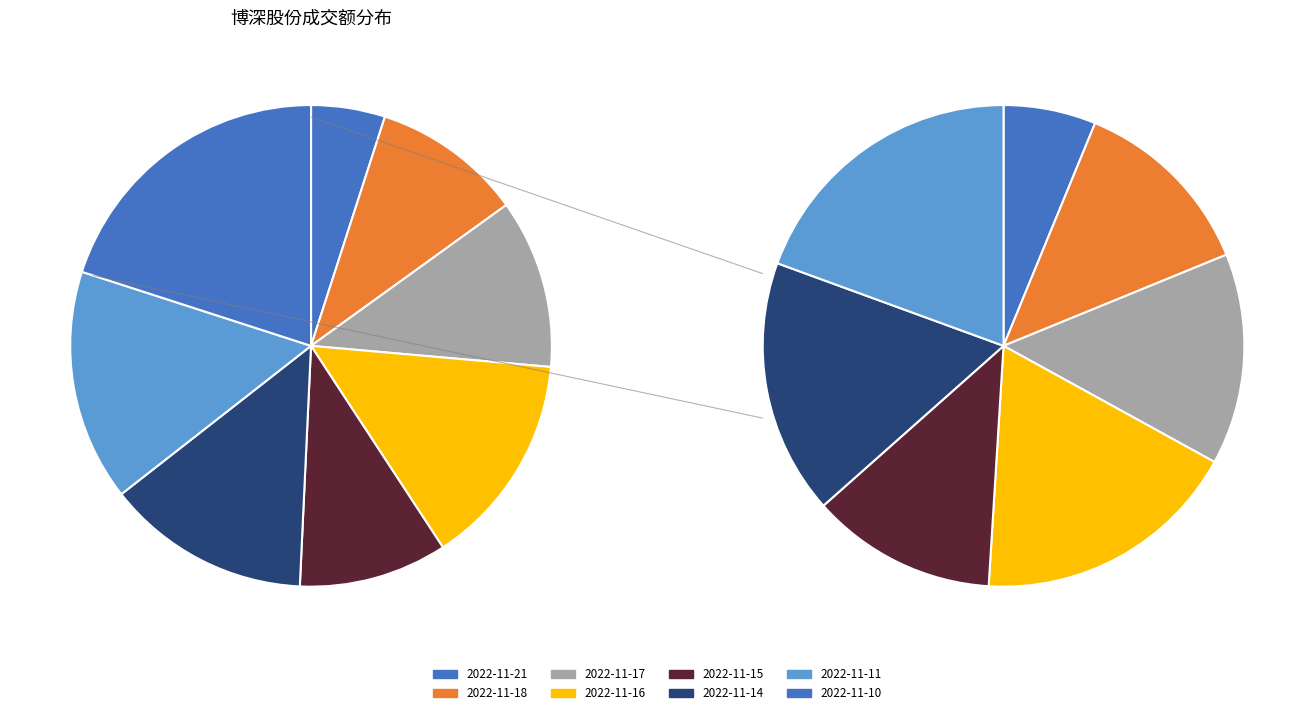

What is the change in value from 2022-11-17 to 2022-11-16?

+2373